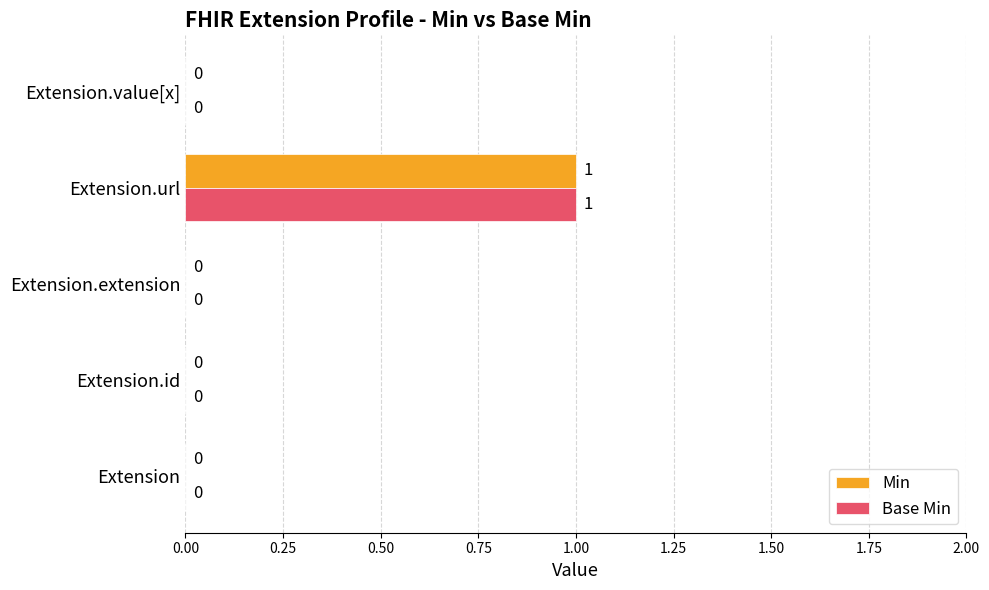

The value of Base Min at Extension.extension is 0. True or false?

True